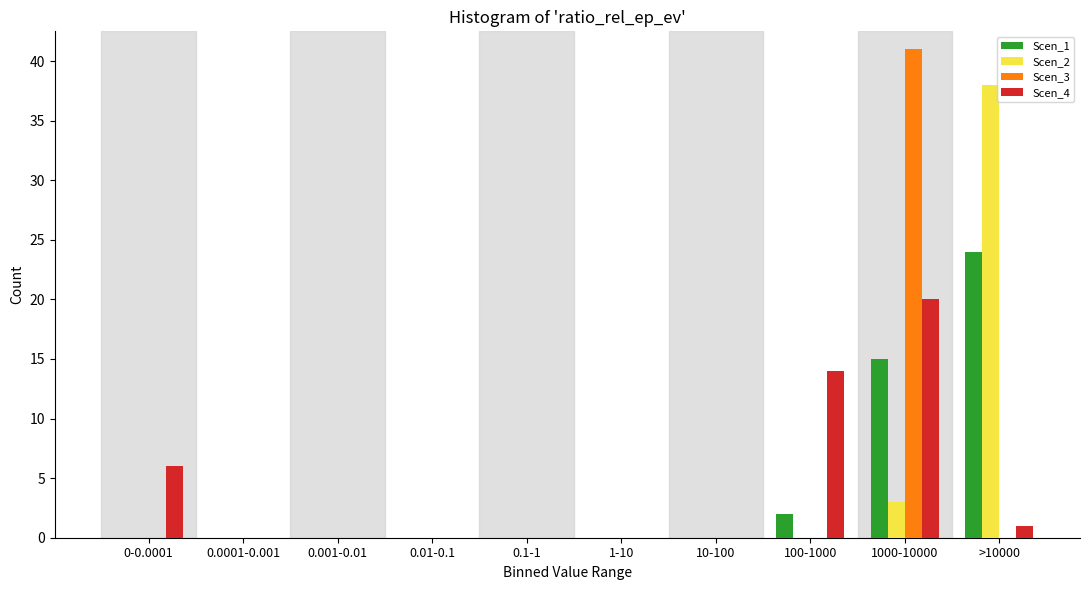

At which category is the sum across all series the highest?

1000-10000